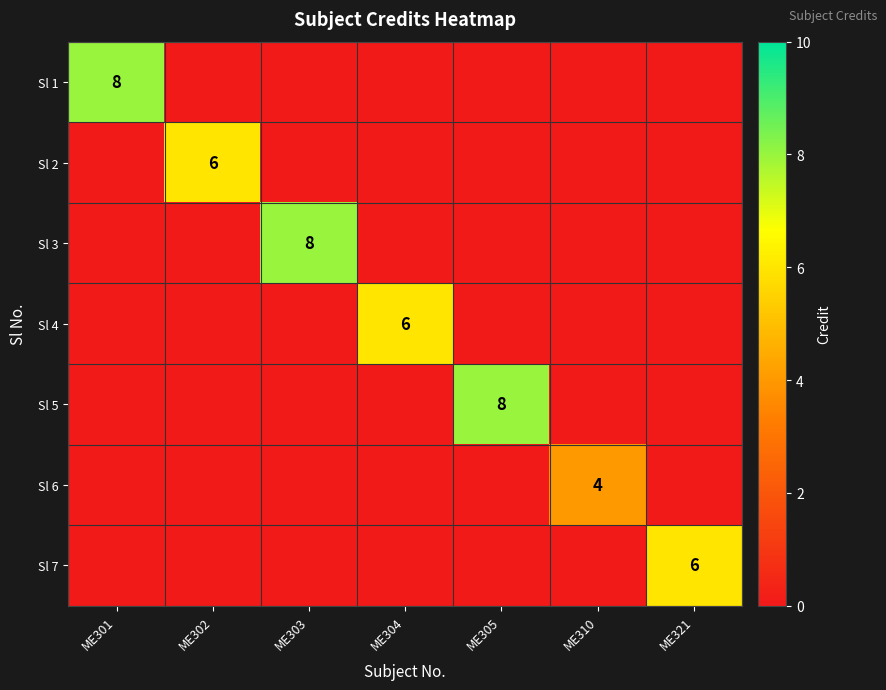

The Sl 3 series shows 8 at ME303. True or false?

True